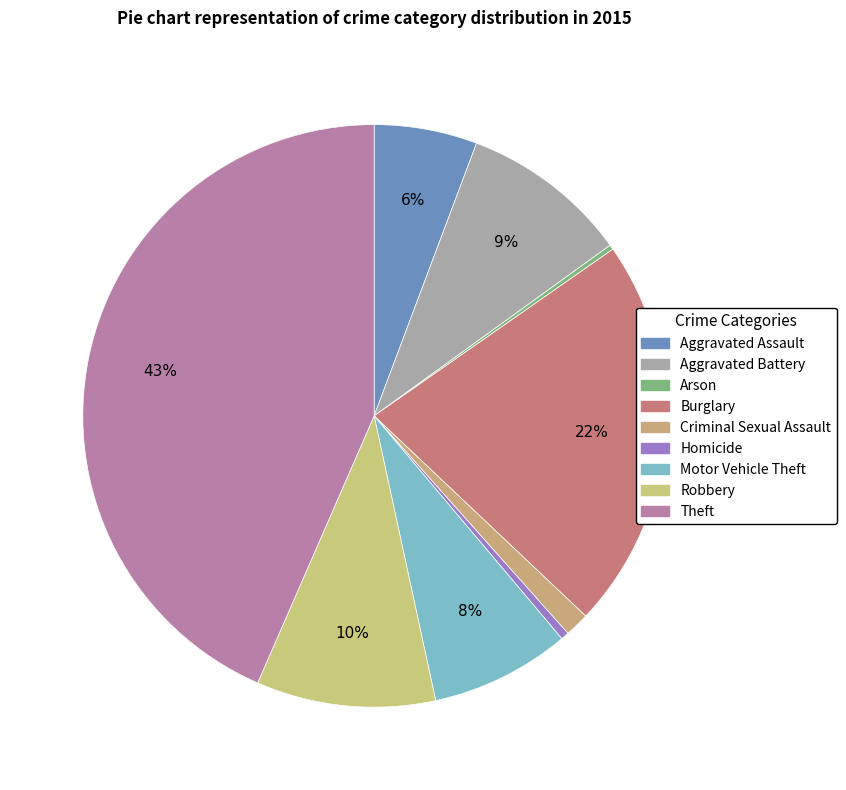

To the nearest percent, what percentage of the pie is Motor Vehicle Theft?

8%